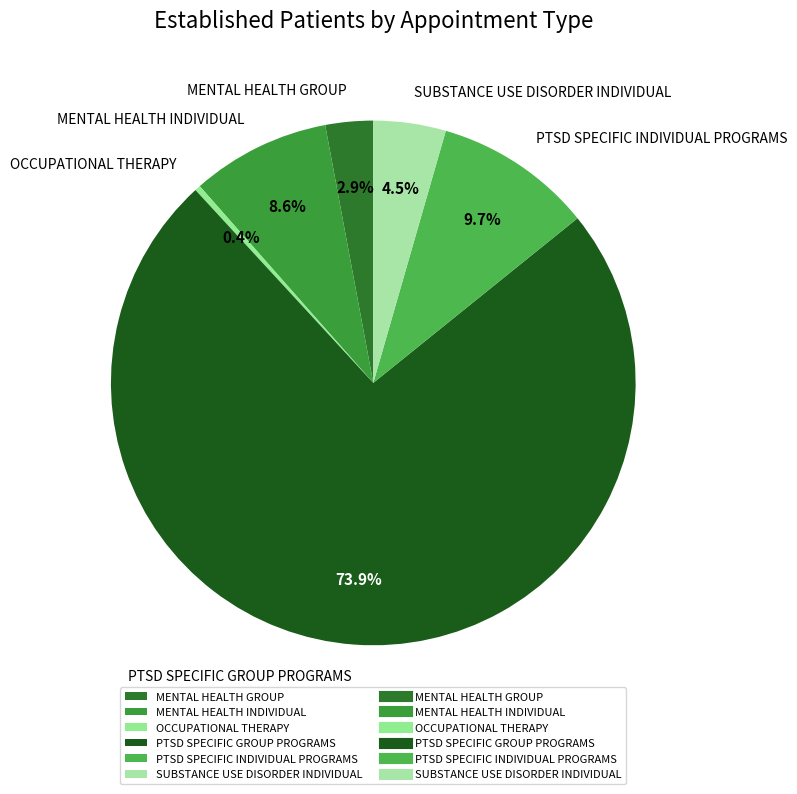

How many slices are in this pie chart?

6